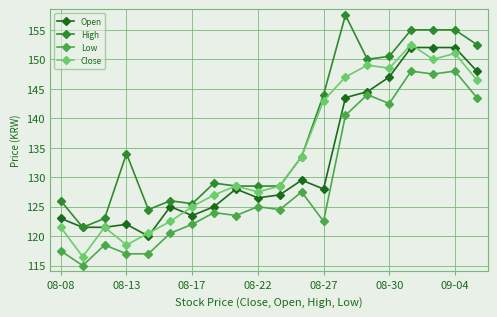

What are all the series names shown in the legend?

Open, High, Low, Close